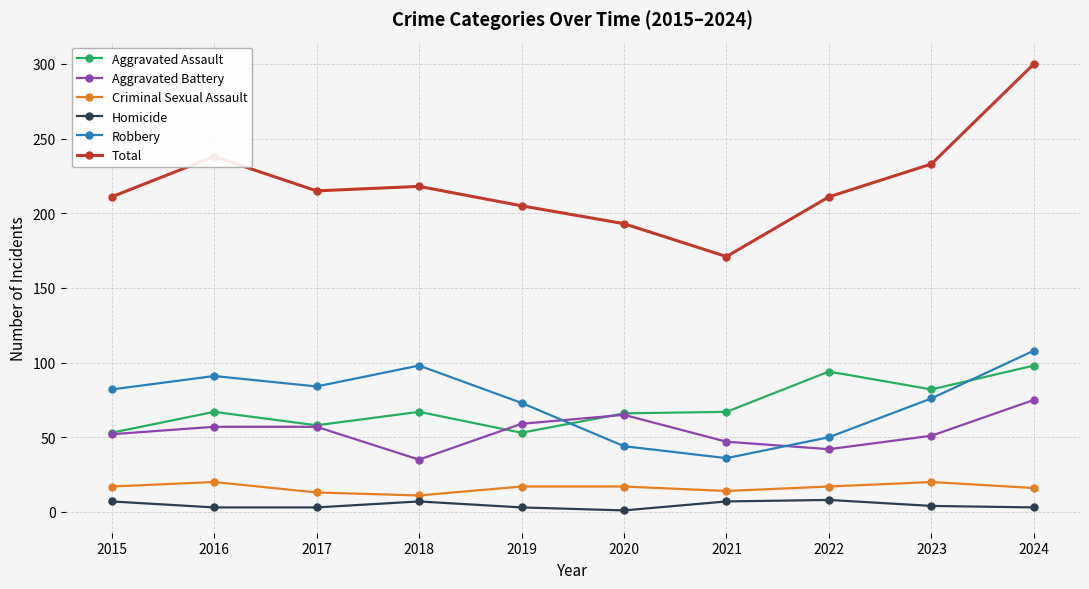

Is this an area chart (filled region under the line)?

No